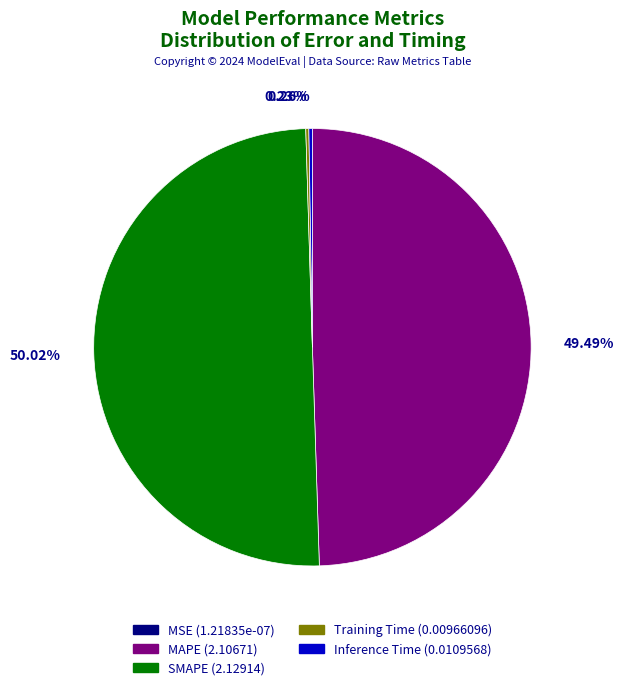

Is it true that MAPE is 62% of the pie?

False